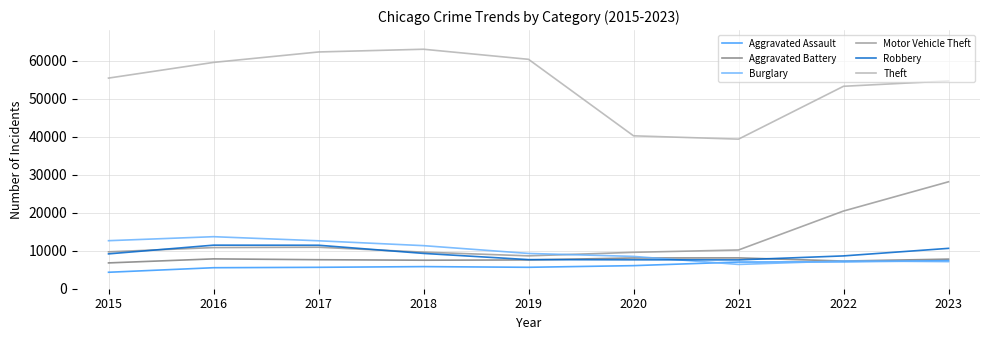

True or false: Aggravated Assault and Robbery intersect in this chart.

False